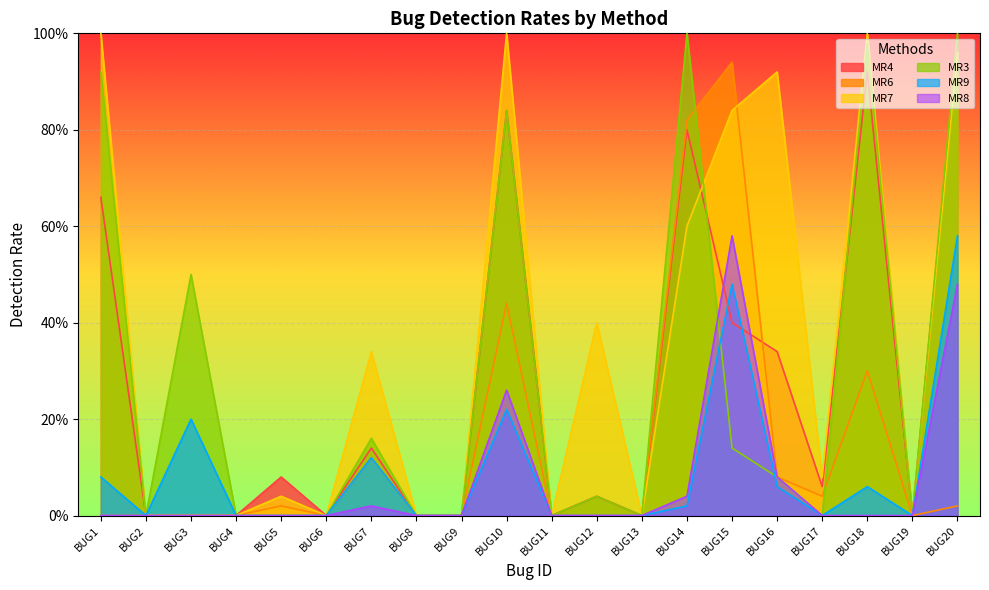

Reading left to right, list all the values displayed in this chart.

MR4: BUG1=0.7	BUG2=0.0	BUG3=0.0	BUG4=0.0	BUG5=0.1	BUG6=0.0	BUG7=0.1	BUG8=0.0	BUG9=0.0	BUG10=0.8	BUG11=0.0	BUG12=0.0	BUG13=0.0	BUG14=0.8	BUG15=0.4	BUG16=0.3	BUG17=0.1	BUG18=0.9	BUG19=0.0	BUG20=1.0
MR6: BUG1=0.0	BUG2=0.0	BUG3=0.0	BUG4=0.0	BUG5=0.0	BUG6=0.0	BUG7=0.1	BUG8=0.0	BUG9=0.0	BUG10=0.4	BUG11=0.0	BUG12=0.0	BUG13=0.0	BUG14=0.8	BUG15=0.9	BUG16=0.1	BUG17=0.0	BUG18=0.3	BUG19=0.0	BUG20=0.0
MR7: BUG1=1.0	BUG2=0.0	BUG3=0.0	BUG4=0.0	BUG5=0.0	BUG6=0.0	BUG7=0.3	BUG8=0.0	BUG9=0.0	BUG10=1.0	BUG11=0.0	BUG12=0.4	BUG13=0.0	BUG14=0.6	BUG15=0.8	BUG16=0.9	BUG17=0.1	BUG18=1.0	BUG19=0.0	BUG20=1.0
MR3: BUG1=0.9	BUG2=0.0	BUG3=0.5	BUG4=0.0	BUG5=0.0	BUG6=0.0	BUG7=0.2	BUG8=0.0	BUG9=0.0	BUG10=0.8	BUG11=0.0	BUG12=0.0	BUG13=0.0	BUG14=1.0	BUG15=0.1	BUG16=0.1	BUG17=0.0	BUG18=1.0	BUG19=0.0	BUG20=1.0
MR9: BUG1=0.1	BUG2=0.0	BUG3=0.2	BUG4=0.0	BUG5=0.0	BUG6=0.0	BUG7=0.1	BUG8=0.0	BUG9=0.0	BUG10=0.2	BUG11=0.0	BUG12=0.0	BUG13=0.0	BUG14=0.0	BUG15=0.5	BUG16=0.1	BUG17=0.0	BUG18=0.1	BUG19=0.0	BUG20=0.6
MR8: BUG1=0.0	BUG2=0.0	BUG3=0.0	BUG4=0.0	BUG5=0.0	BUG6=0.0	BUG7=0.0	BUG8=0.0	BUG9=0.0	BUG10=0.3	BUG11=0.0	BUG12=0.0	BUG13=0.0	BUG14=0.0	BUG15=0.6	BUG16=0.1	BUG17=0.0	BUG18=0.0	BUG19=0.0	BUG20=0.5